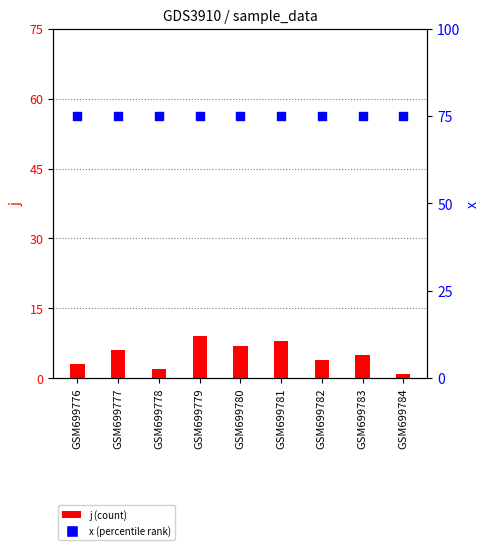

Which series has the largest total across all categories?

x (percentile rank)